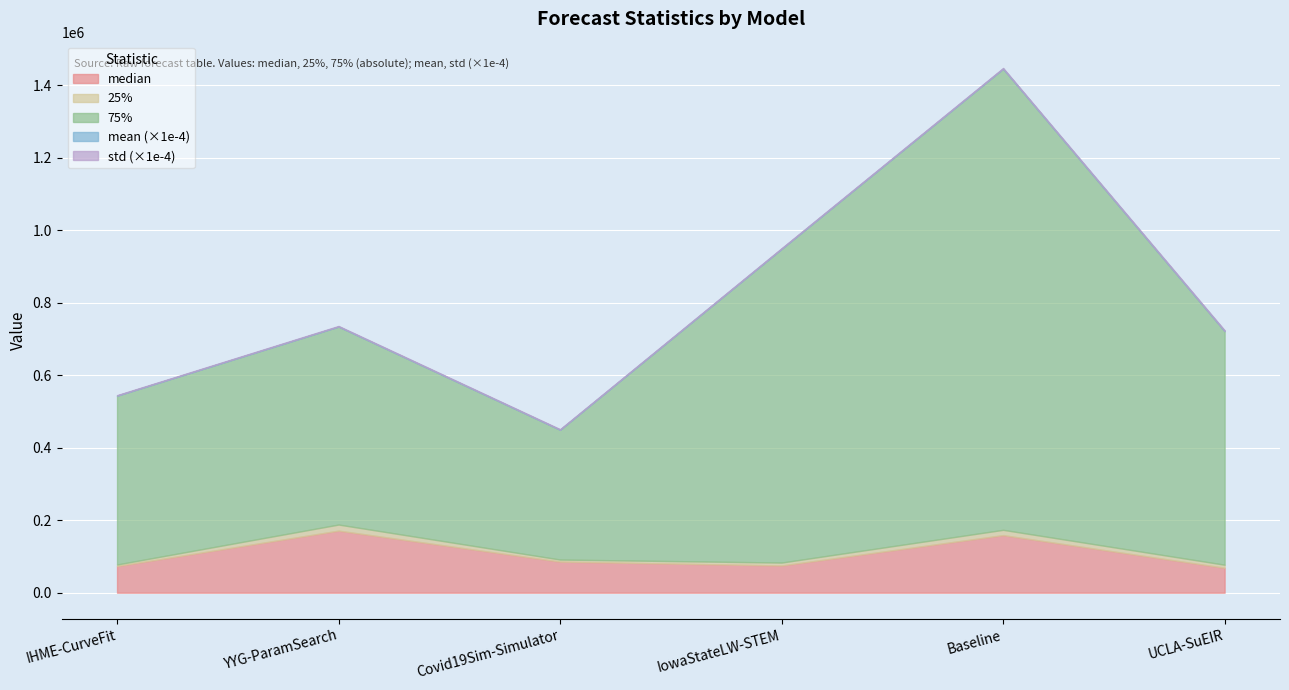

Reading left to right, extract all data points from this chart.

mean: IHME-CurveFit=2445112.0	YYG-ParamSearch=3031468.0	Covid19Sim-Simulator=3195588.4	IowaStateLW-STEM=4208115.8	Baseline=4829184.3	UCLA-SuEIR=5201736.1
median: IHME-CurveFit=73503.2	YYG-ParamSearch=171284.8	Covid19Sim-Simulator=85789.7	IowaStateLW-STEM=75076.0	Baseline=158859.2	UCLA-SuEIR=68757.5
25%: IHME-CurveFit=4334.5	YYG-ParamSearch=16830.4	Covid19Sim-Simulator=5723.9	IowaStateLW-STEM=8109.0	Baseline=14672.0	UCLA-SuEIR=8486.1
75%: IHME-CurveFit=465970.2	YYG-ParamSearch=546431.1	Covid19Sim-Simulator=358195.4	IowaStateLW-STEM=865872.5	Baseline=1272746.4	UCLA-SuEIR=644703.4
std: IHME-CurveFit=13458352.5	YYG-ParamSearch=15030629.2	Covid19Sim-Simulator=14516404.4	IowaStateLW-STEM=15988306.4	Baseline=16950290.5	UCLA-SuEIR=21291604.8